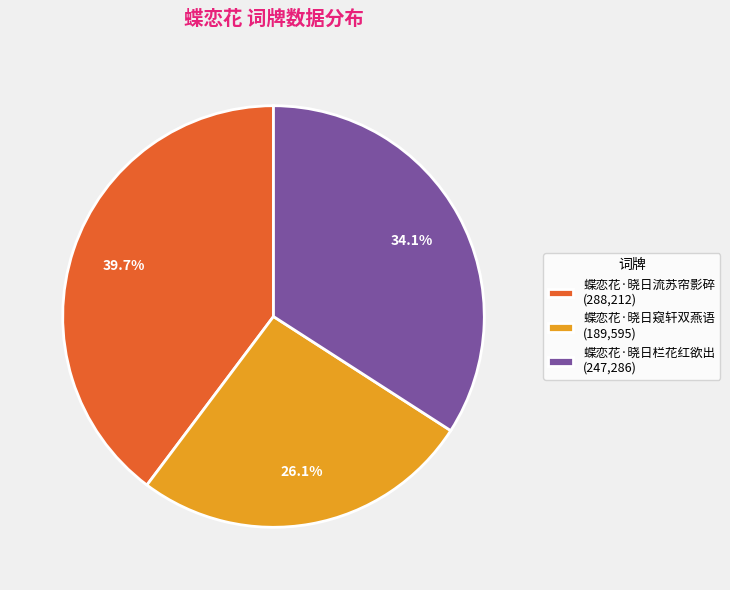

To the nearest percent, what percentage of the pie is 蝶恋花·晓日窥轩双燕语?

26%